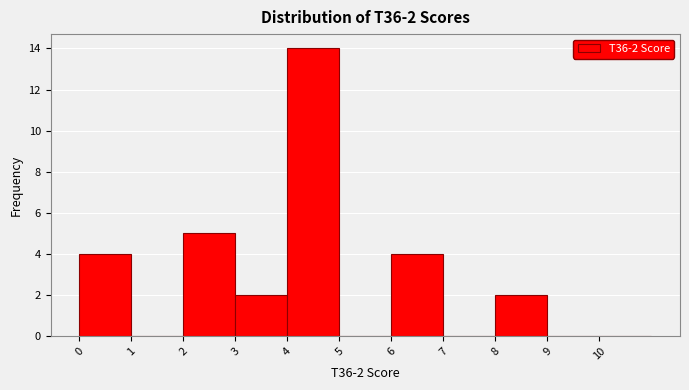

Over which range of the x-axis is the bar tallest?

4 to 5